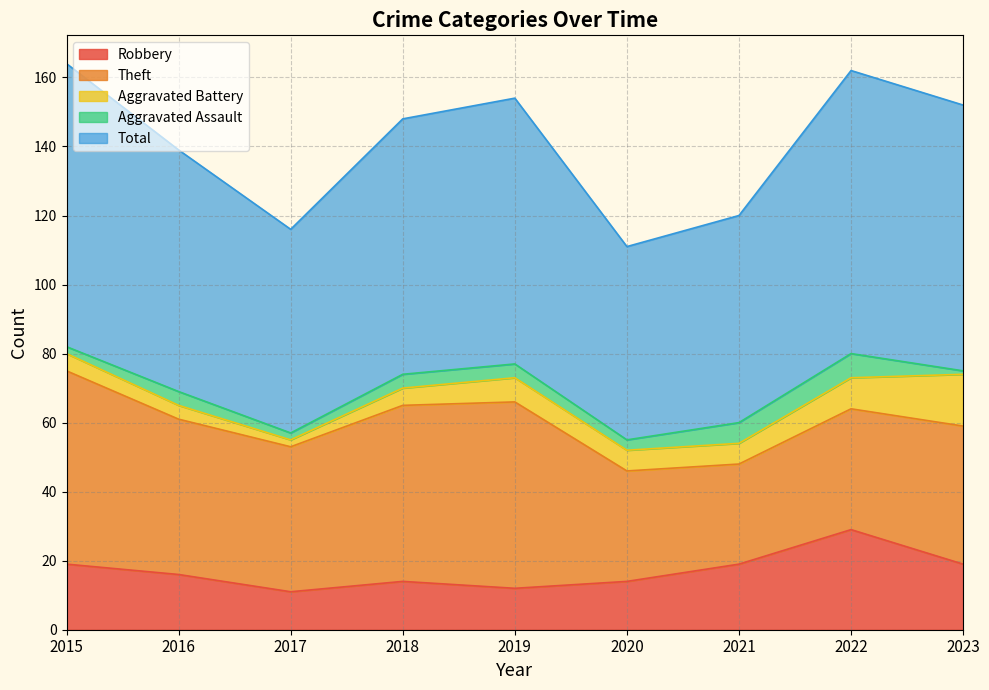

Count the Theft values in the range 35 to 51.

5